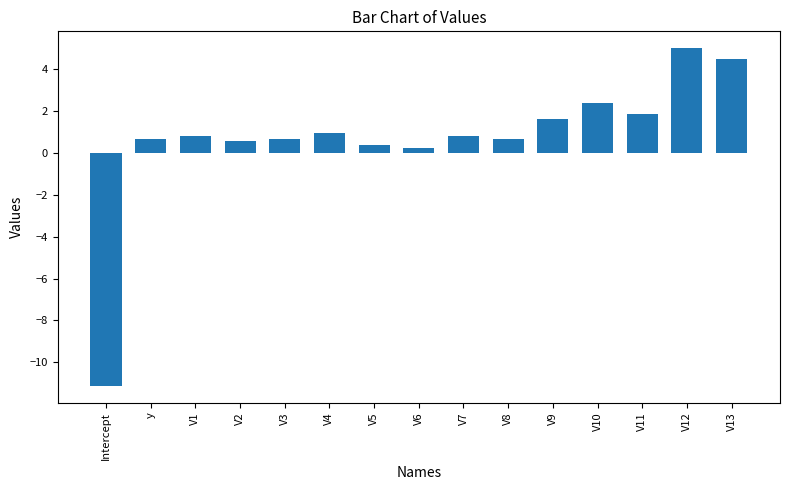

Which label corresponds to the largest value in the chart?

V12